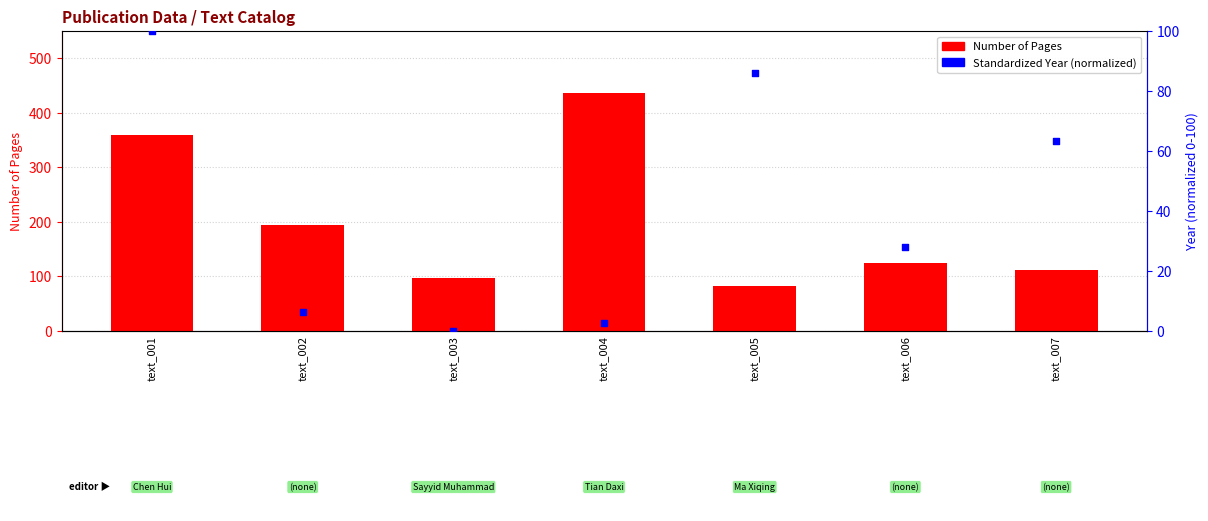

Which series reaches the minimum Y coordinate?

Standardized Year (normalized)